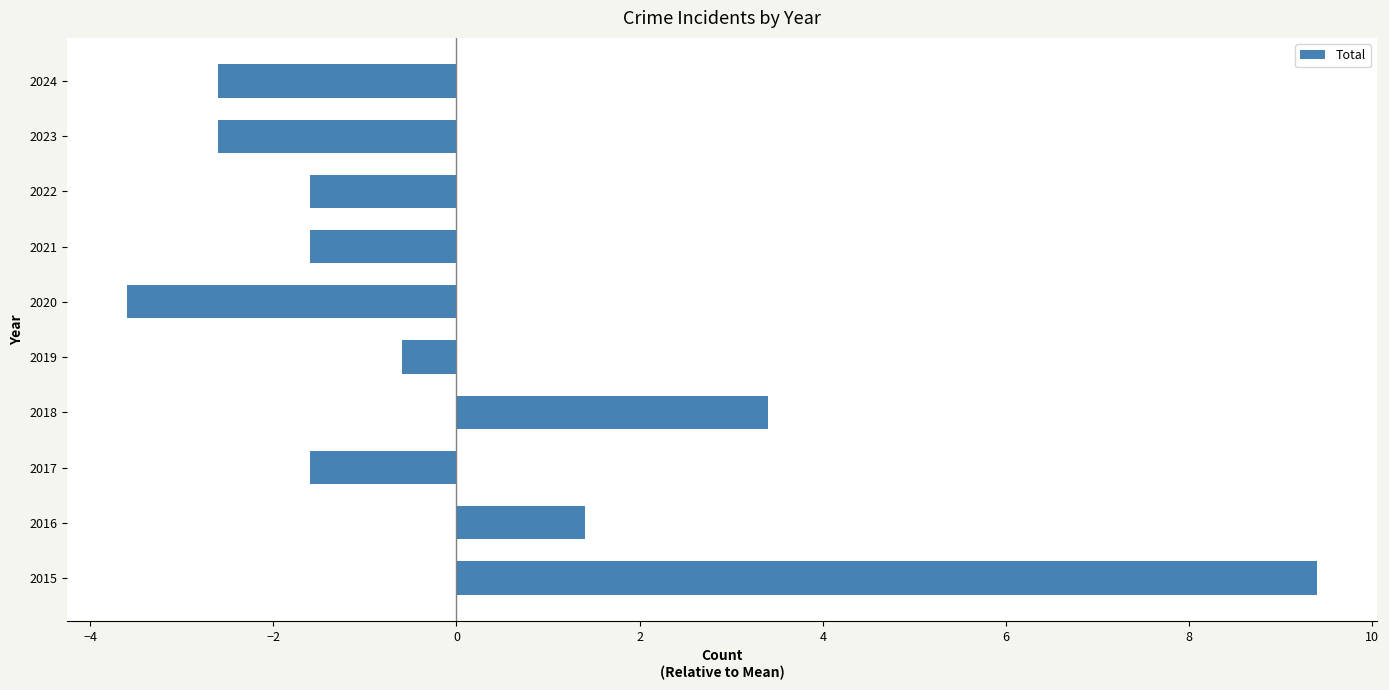

At which label is the value closest to 2?

2016